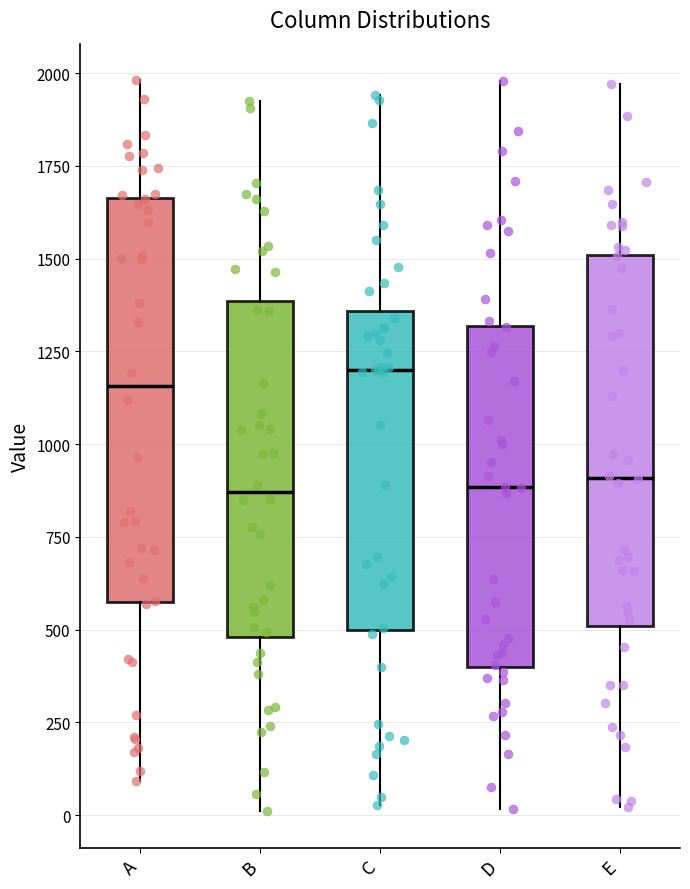

Comparing the boxes themselves (not the whiskers), which one is the tallest?

A